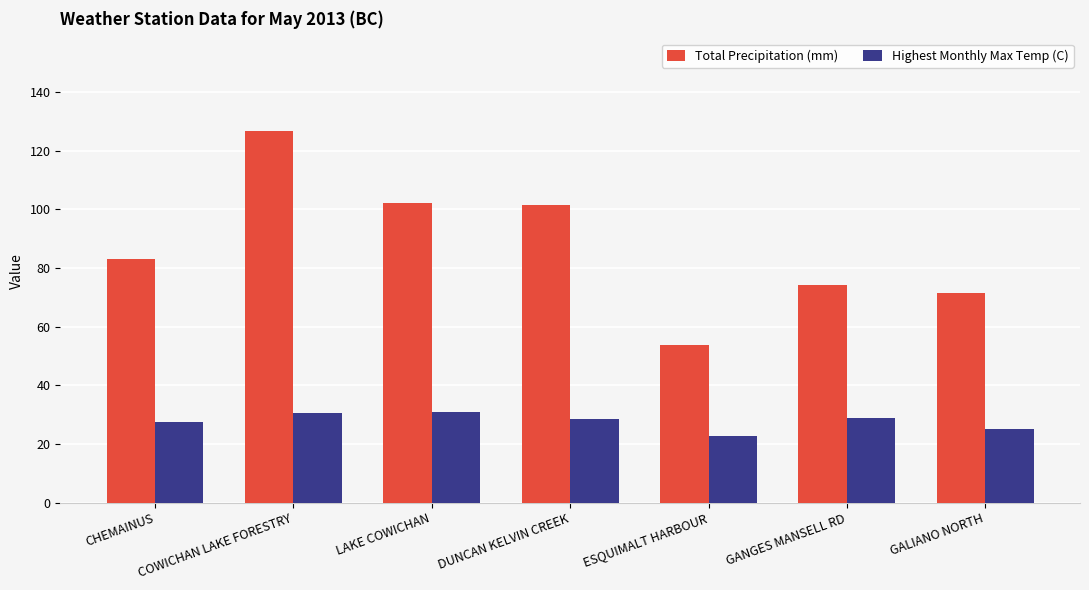

At which category is the sum across all series the highest?

COWICHAN LAKE FORESTRY